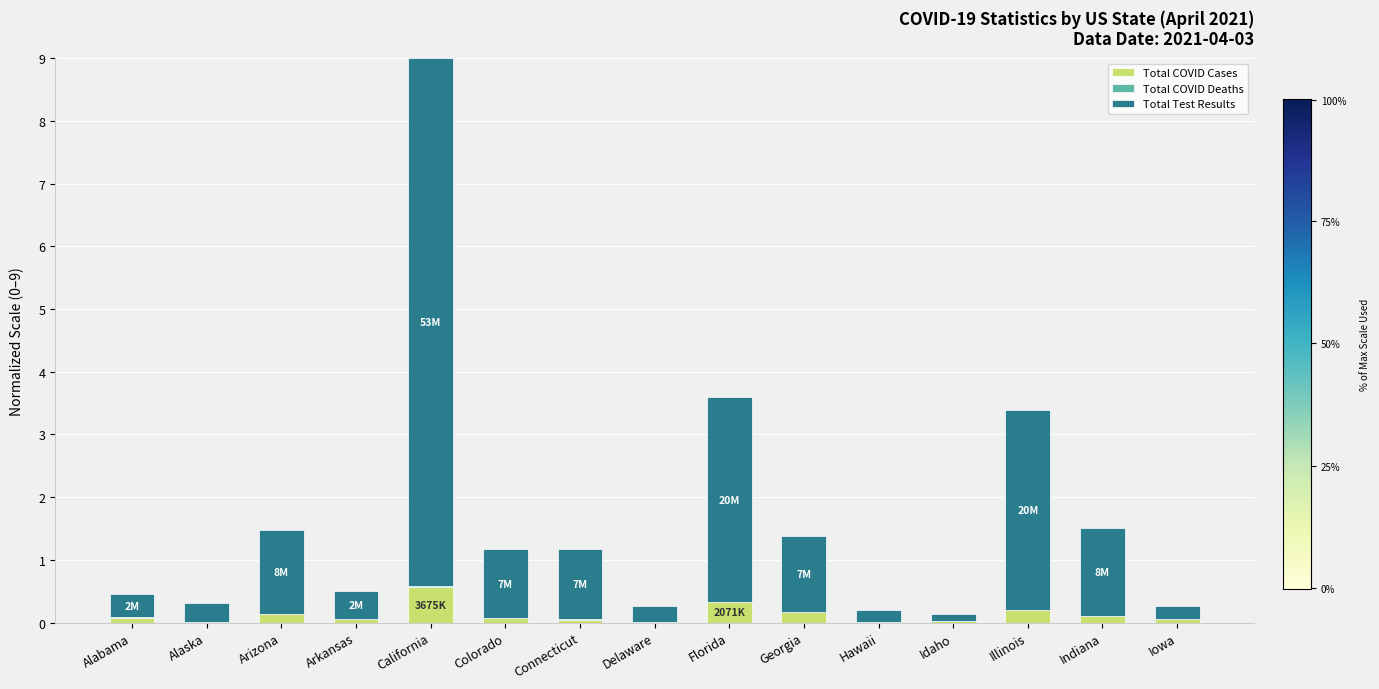

At which category is the sum across all series the highest?

California